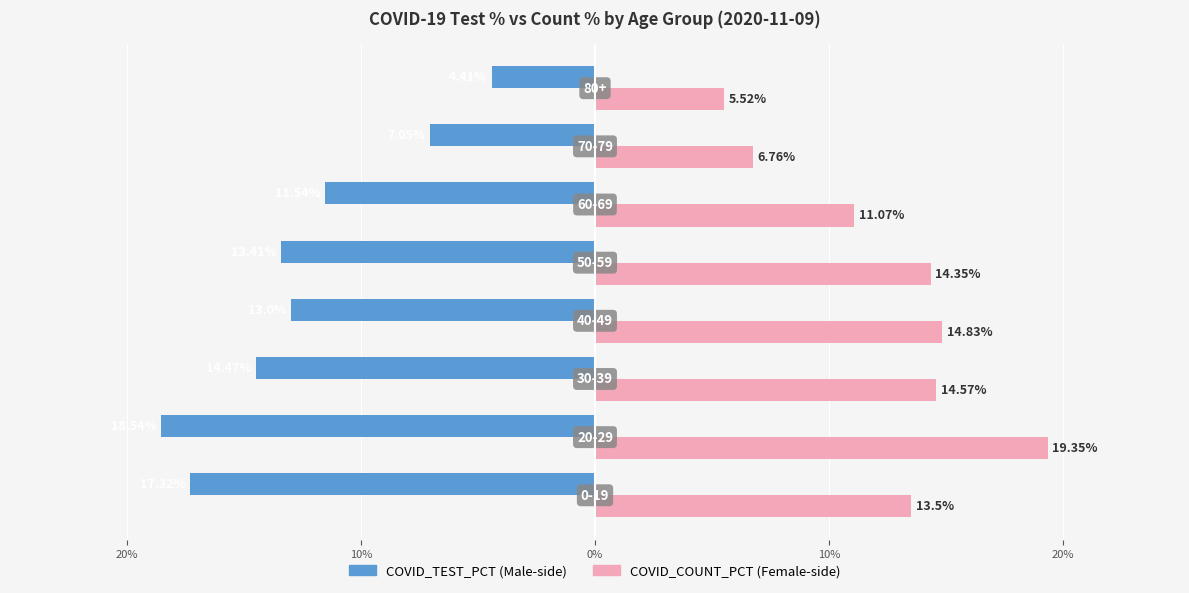

How many bars are there in total?

16